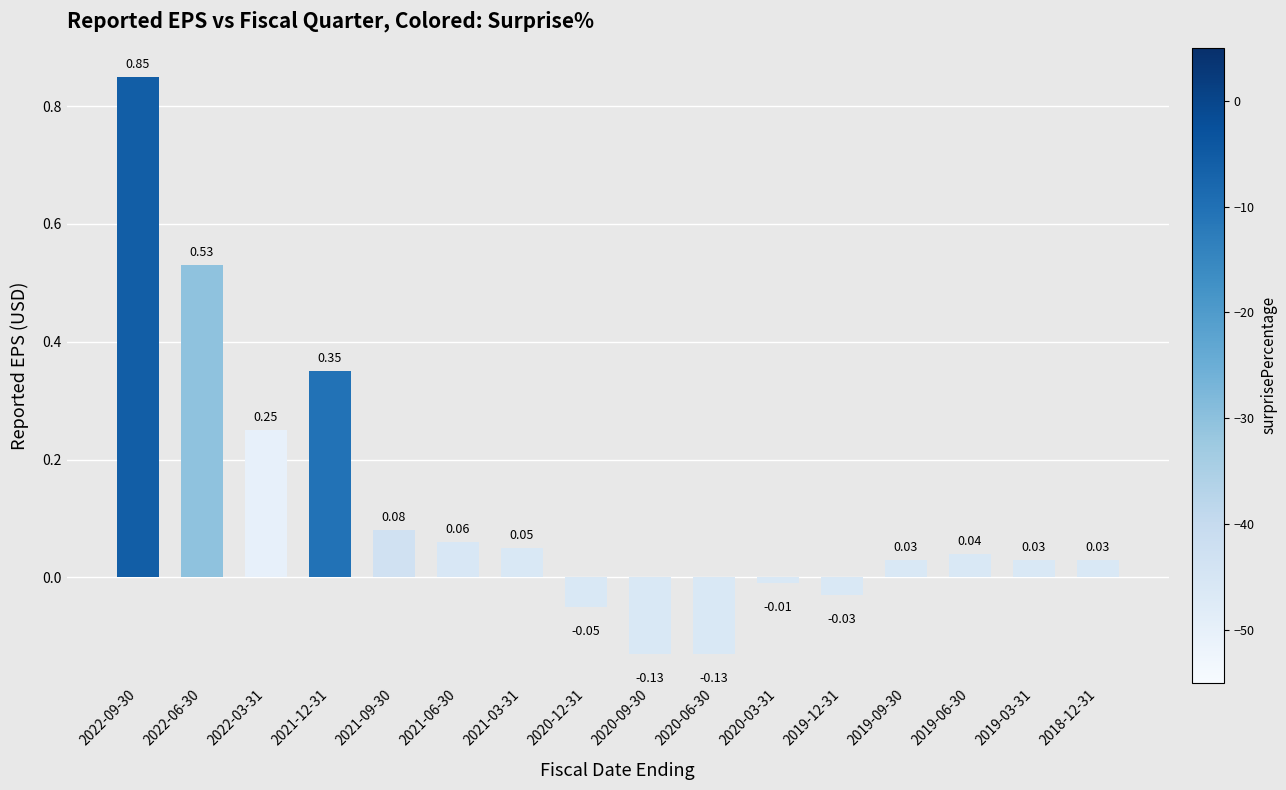

Are the bars horizontal?

No